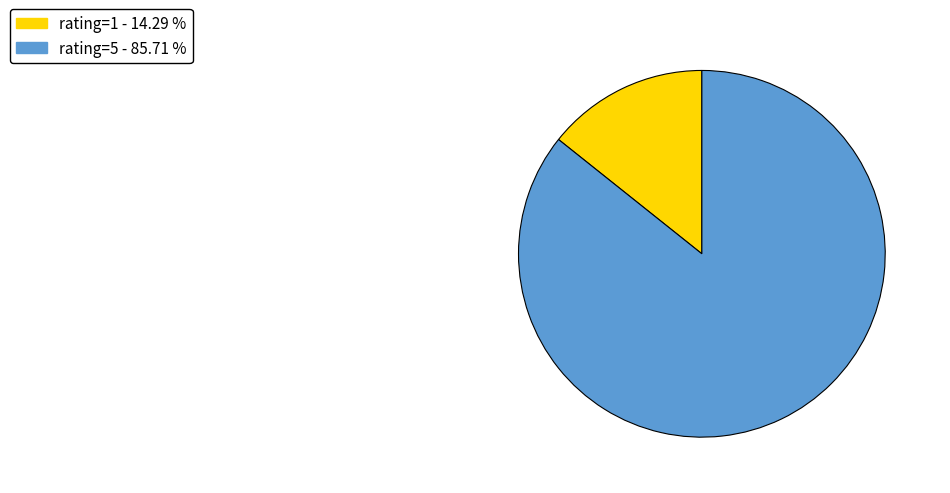

What is the ratio of the value at rating=5 - 85.71 % to the value at rating=1 - 14.29 %?

6.0